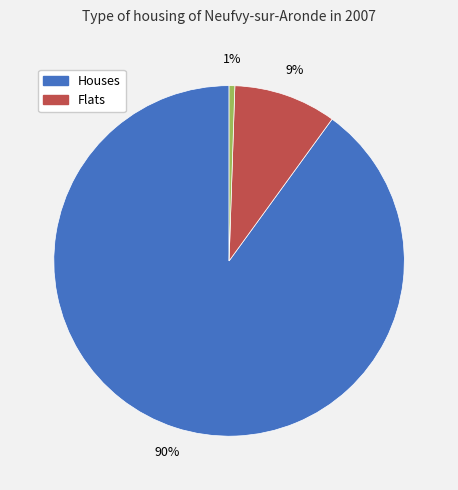

Count the number of slices in the pie.

3